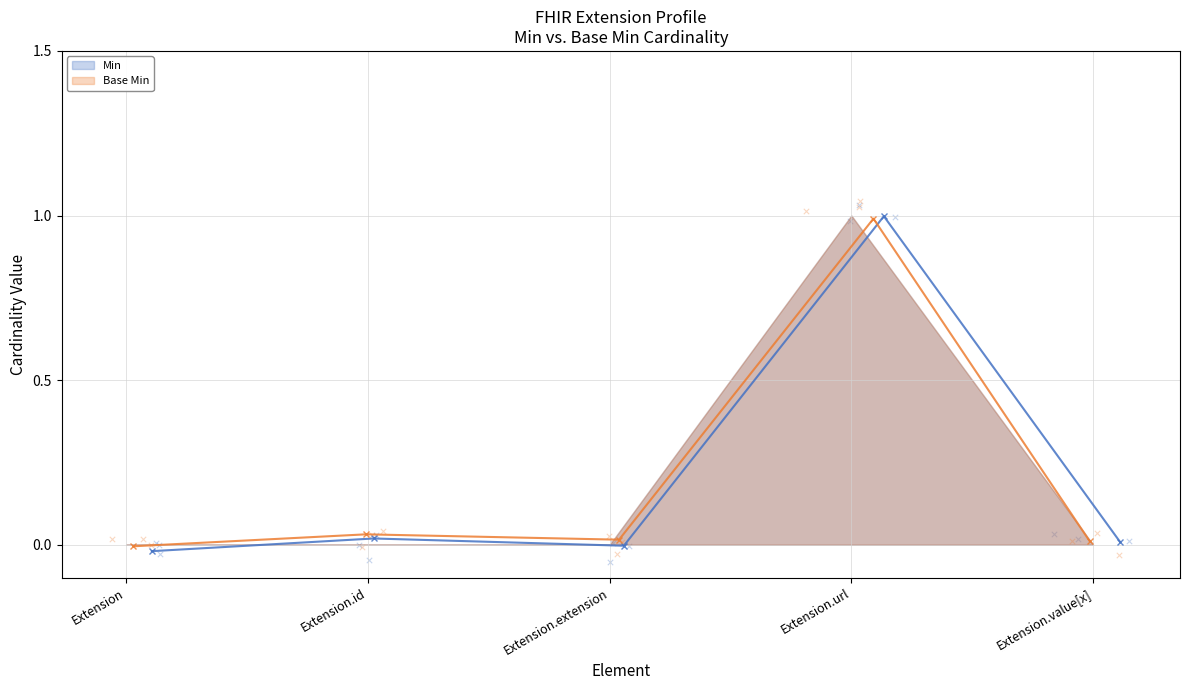

Which series has the largest total across all categories?

Min